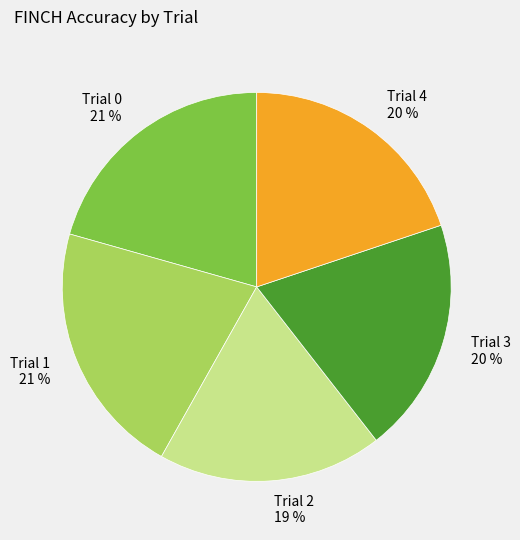

Is it true that Trial 0 is 21% of the pie?

True